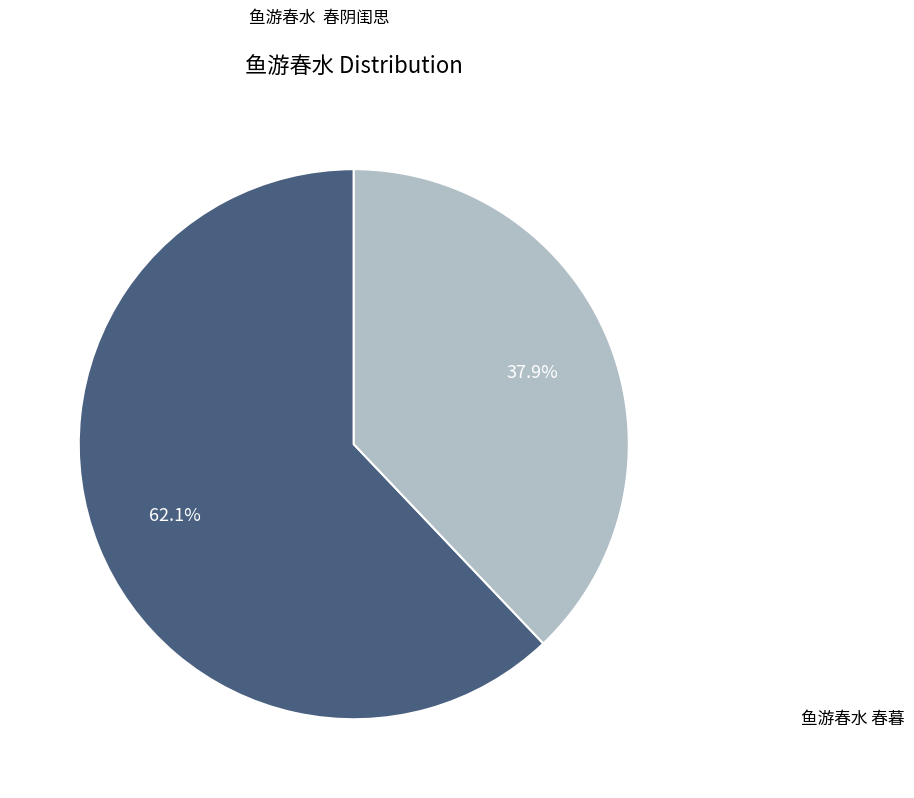

Does 鱼游春水 春暮 account for over 50% of the chart?

No